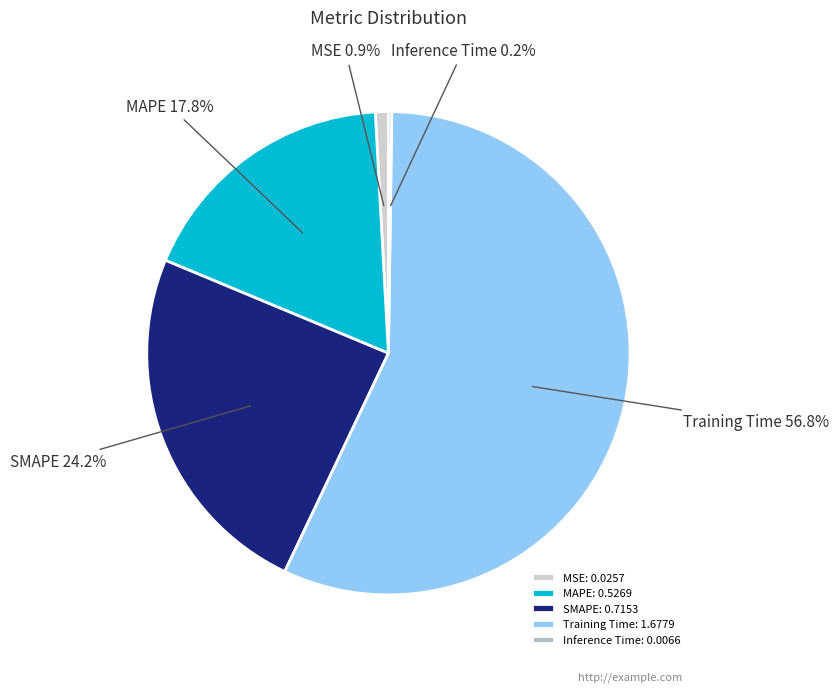

Which category has the biggest portion of the pie?

Training Time